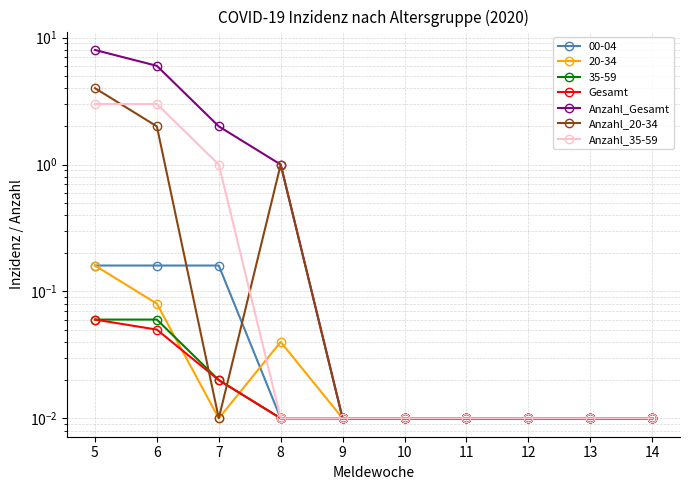

Which series has the largest total across all categories?

Anzahl_Gesamt